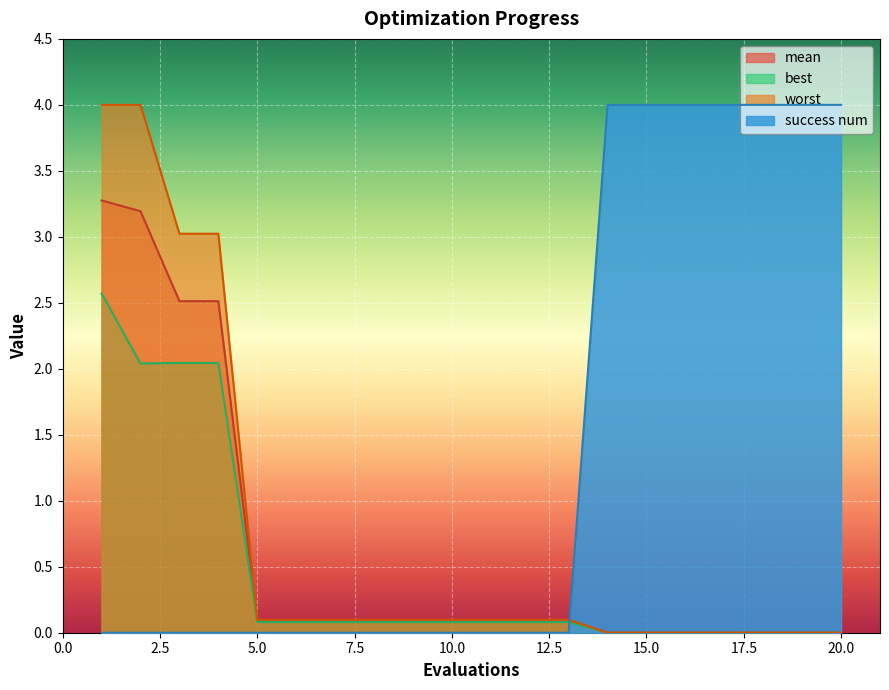

At which category does best reach its first local valley?

2